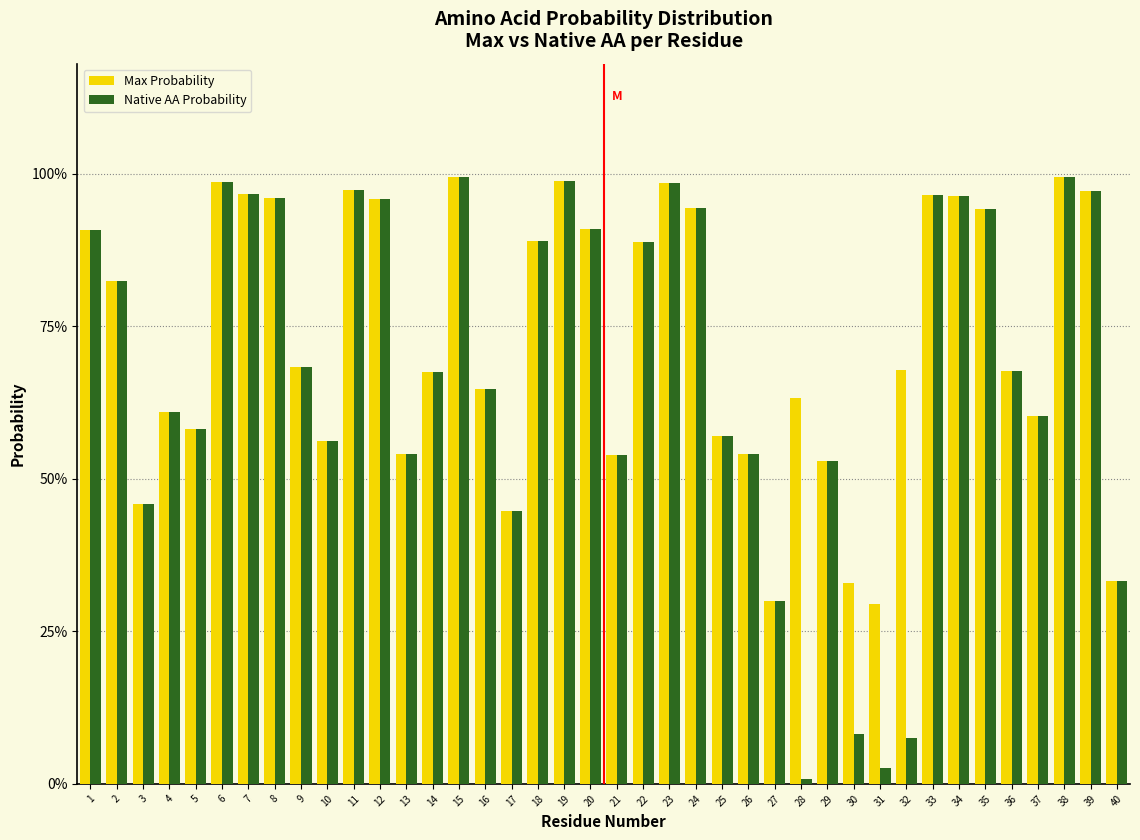

Does the chart contain any negative values?

No